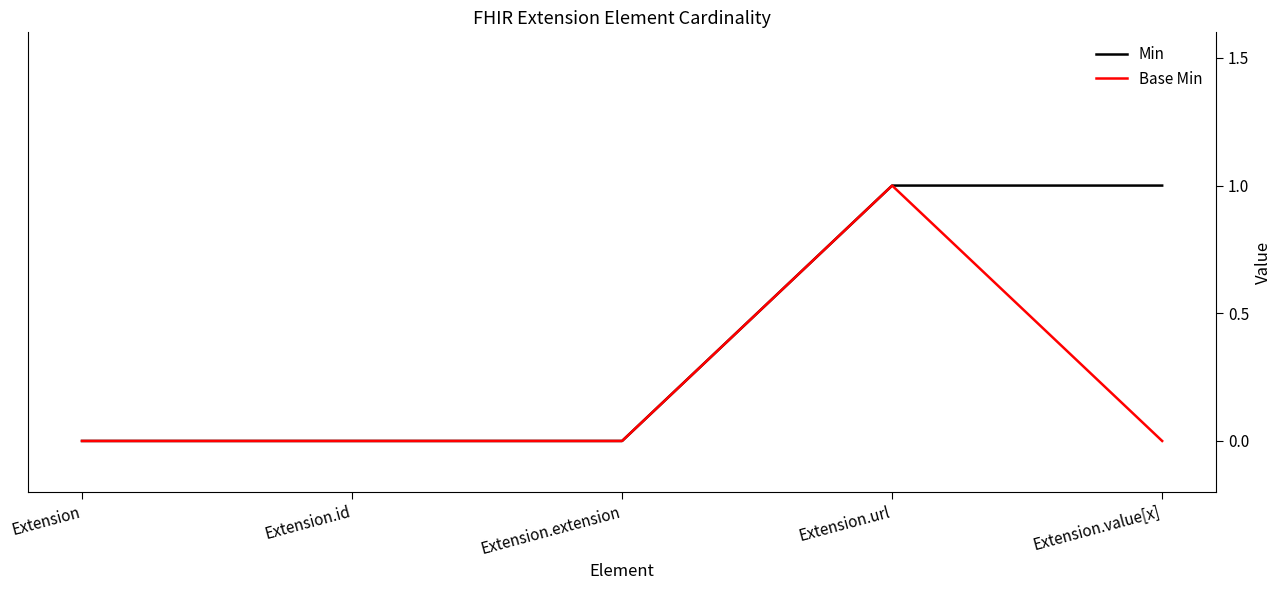

What position from the left is Extension.value[x]?

5